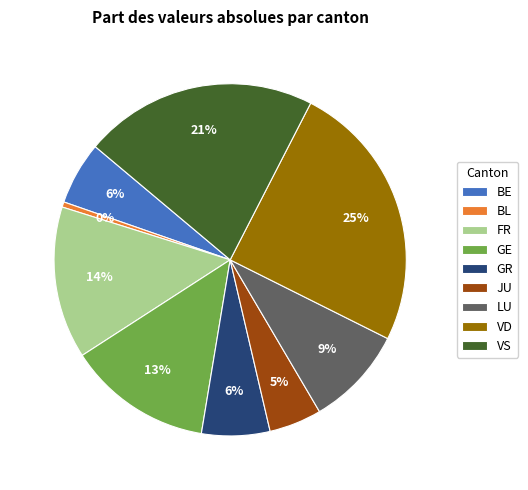

Is there a majority slice in this chart?

No